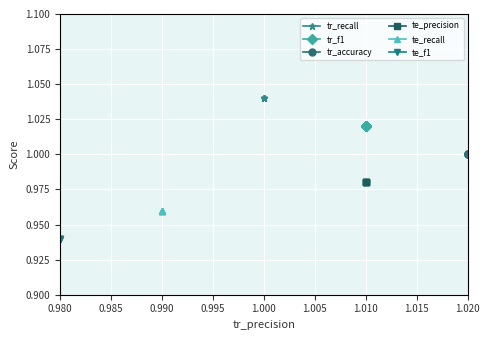

What is the label of the 5th point from the left?

1.000